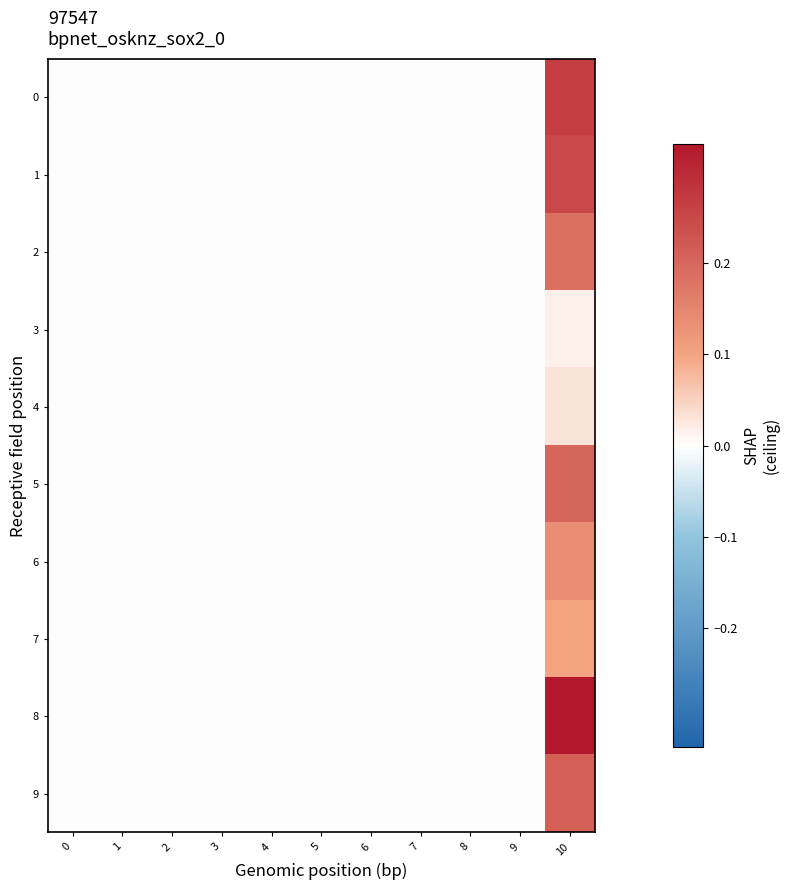

List the series in order of their peak value, lowest first.

3, 4, 7, 6, 2, 5, 9, 1, 0, 8